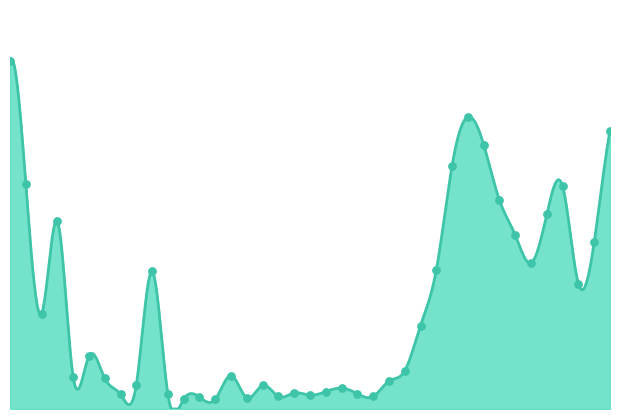

What is the ratio of the value at 20 to the value at 25?

0.5